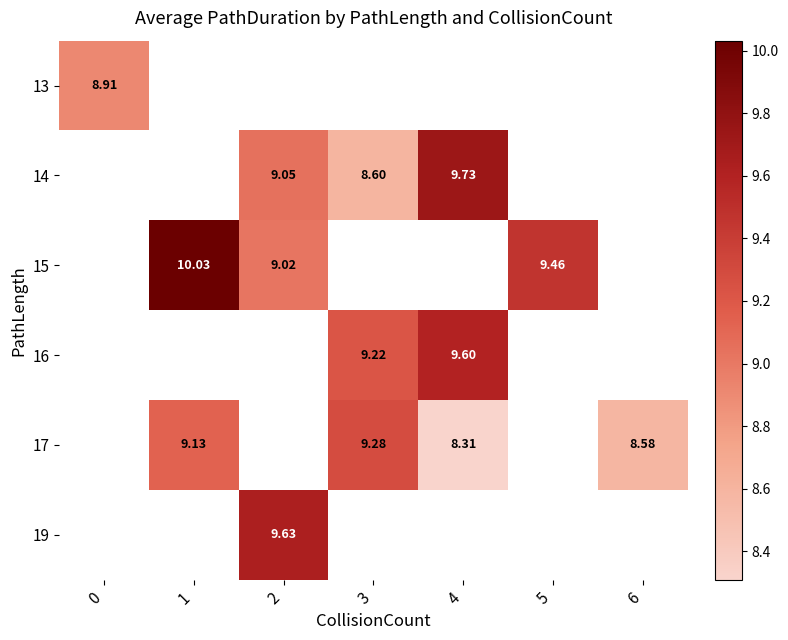

The 17 series shows 15.5 at 3. True or false?

False